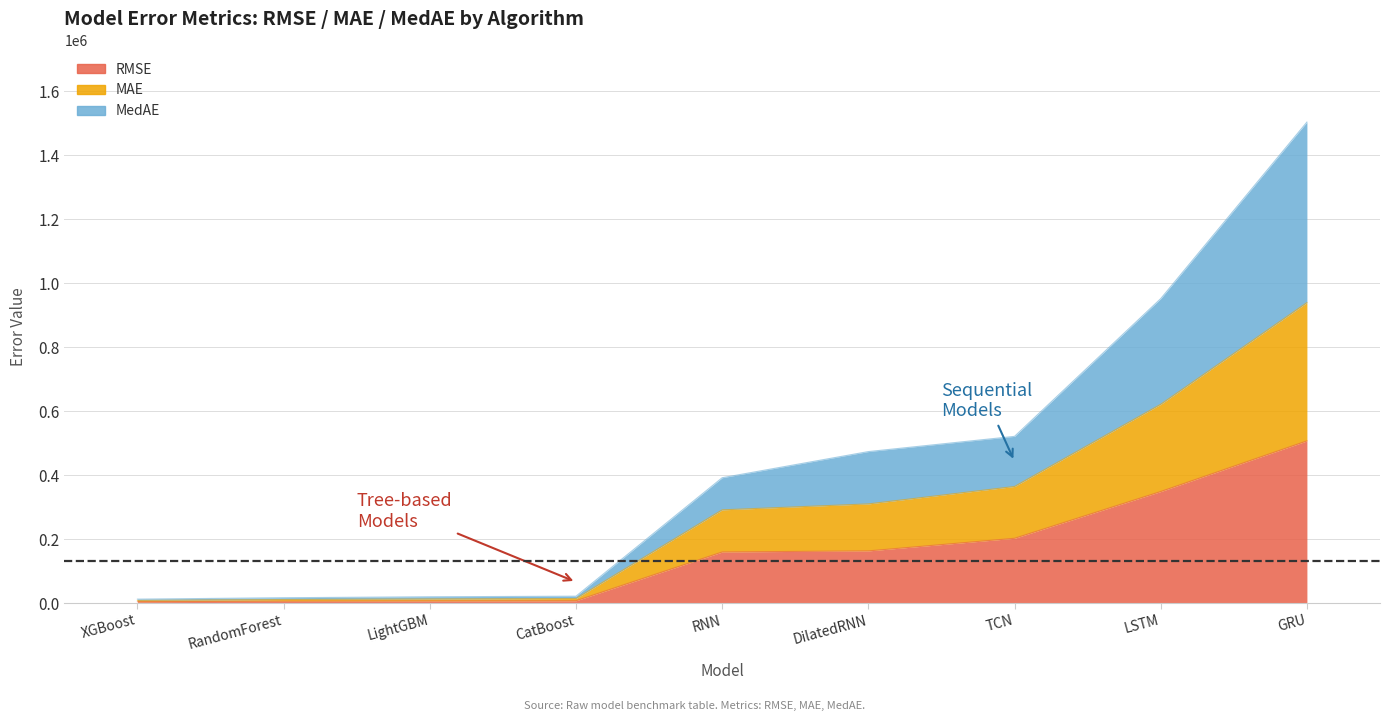

Which series has the largest range (max minus min)?

MedAE